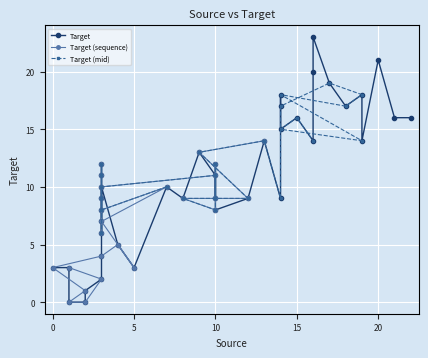

Reading right to left, what are all the values shown in this chart?

23	16	20	16	21	14	16	15	14	18	17	18	19	17	9	14	13	9	9	8	12	9	11	10	6	11	12	9	8	10	7	3	5	4	3	1	0	0	2	3